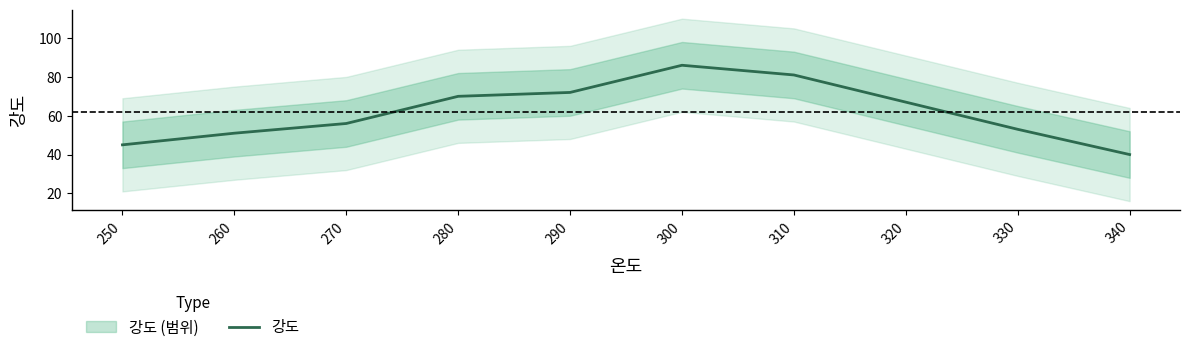

What is the change in value from 300 to 310?

-5